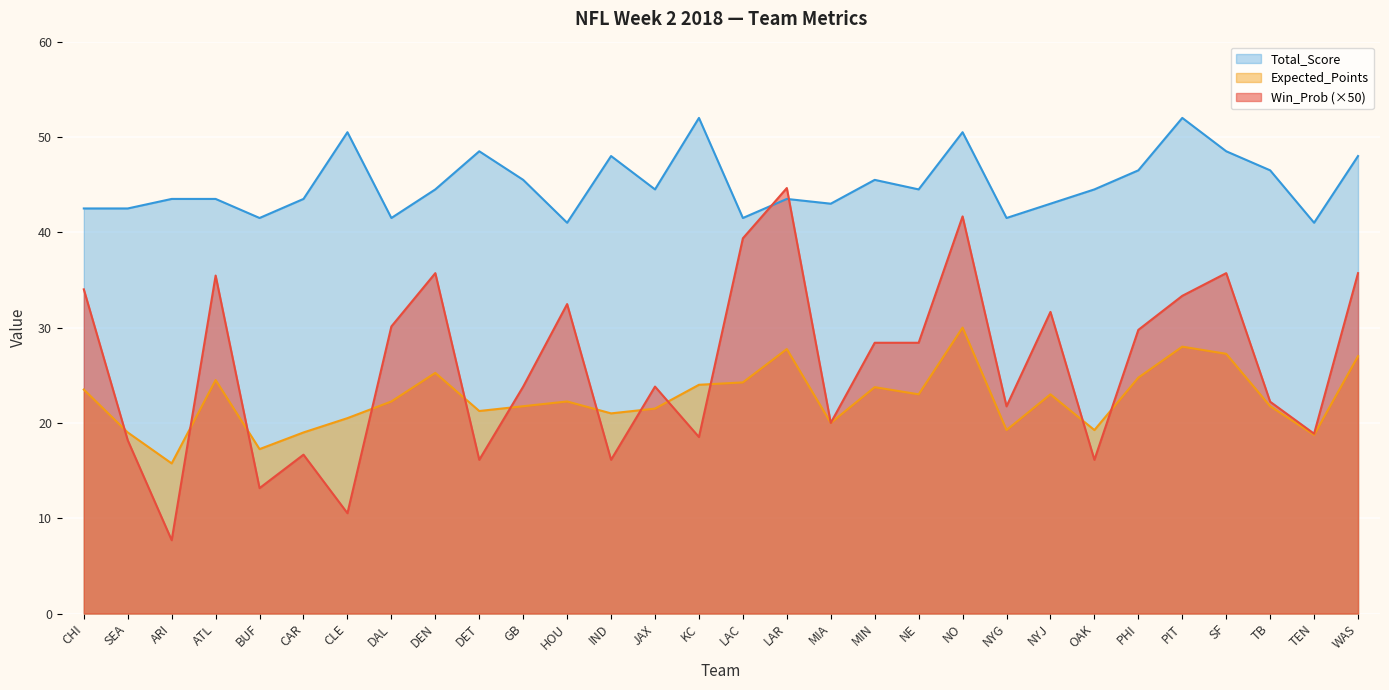

At which category is the sum across all series the highest?

NO